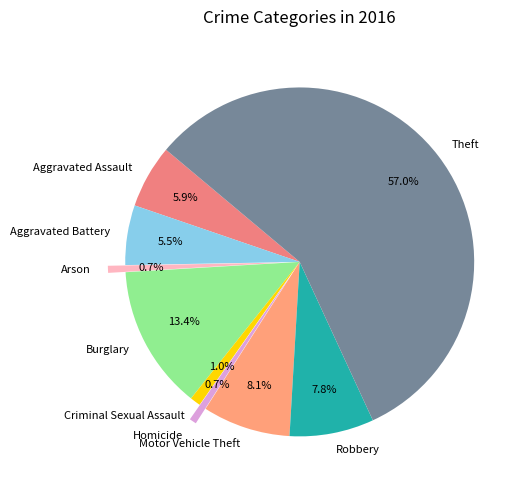

To the nearest percent, what portion does Aggravated Assault represent?

6%